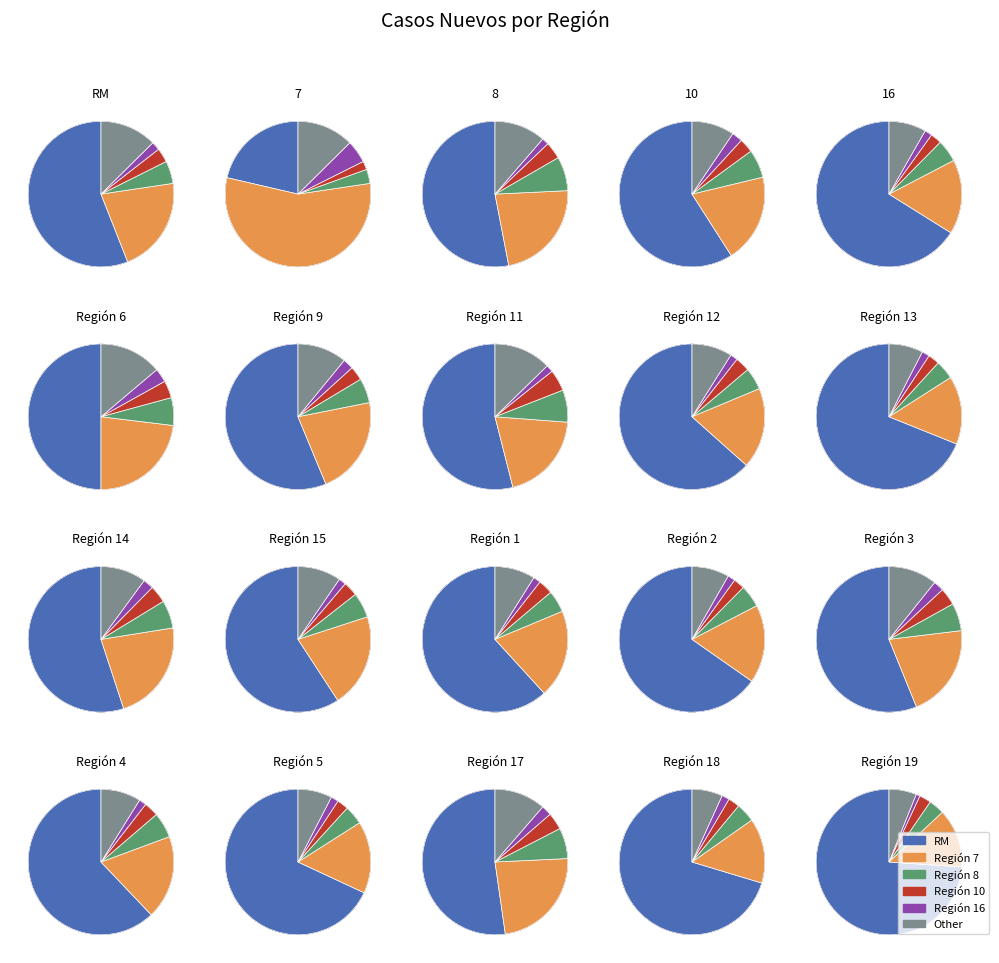

The 10 slice represents 13% of the pie. True or false?

False